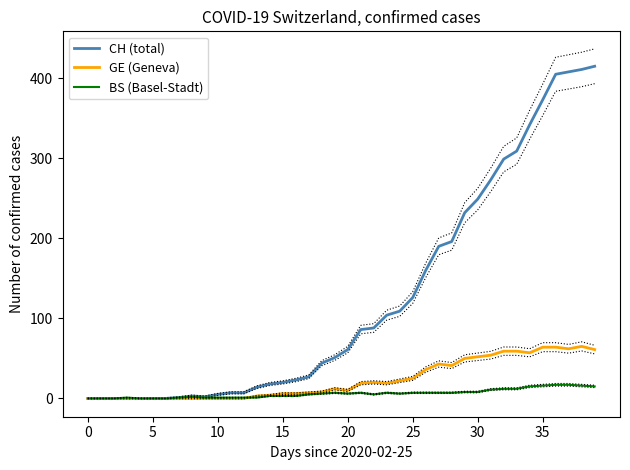

Read the BS (Basel-Stadt) value at 34.

15